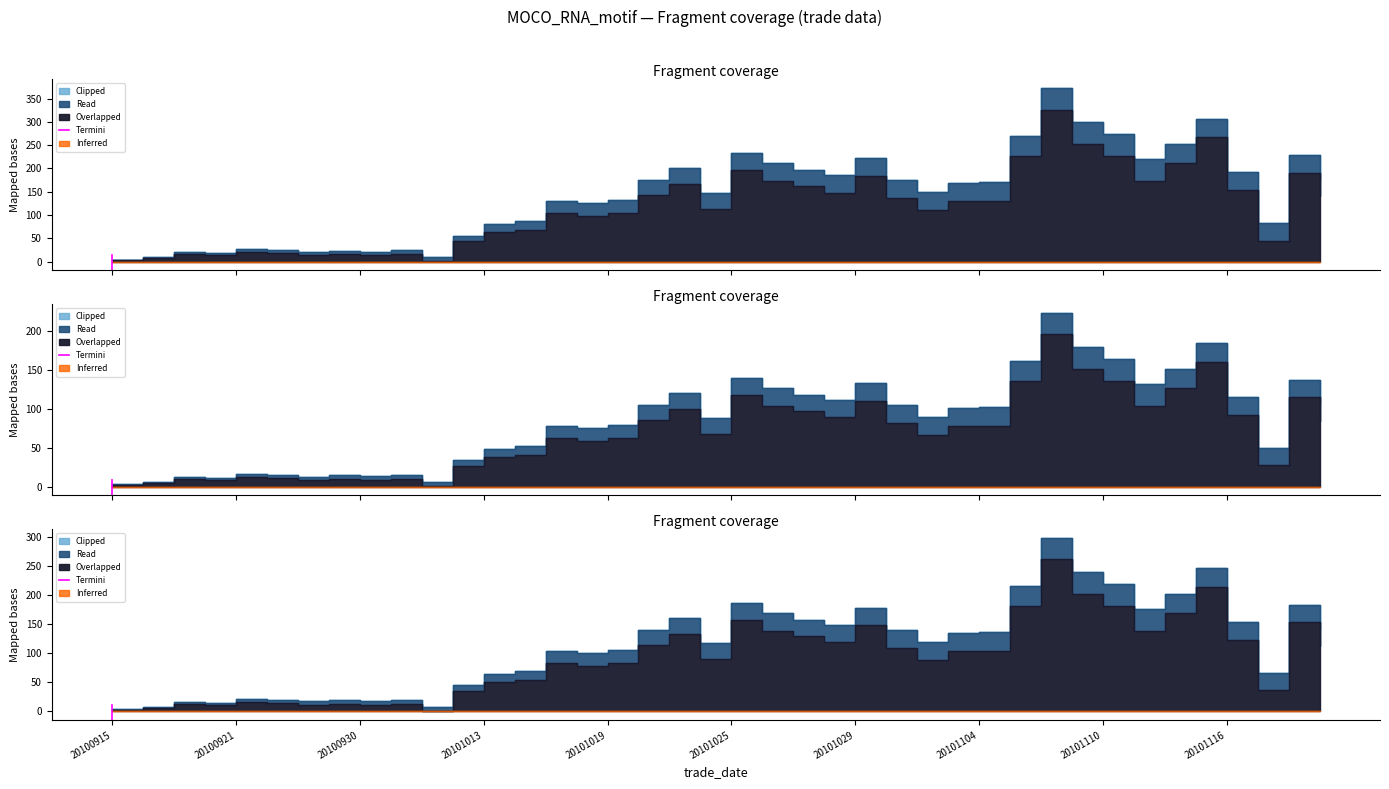

How many lines are shown in the chart?

1